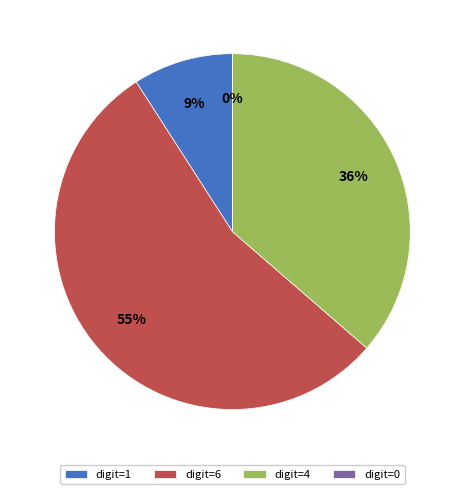

How many segments does this pie chart have?

4